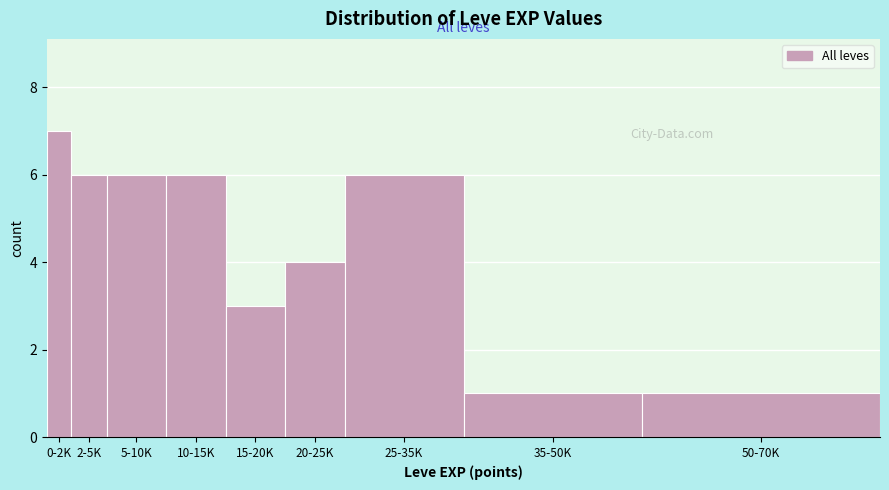

Reading right to left, what are all the values shown in this chart?

1	1	6	4	3	6	6	6	7